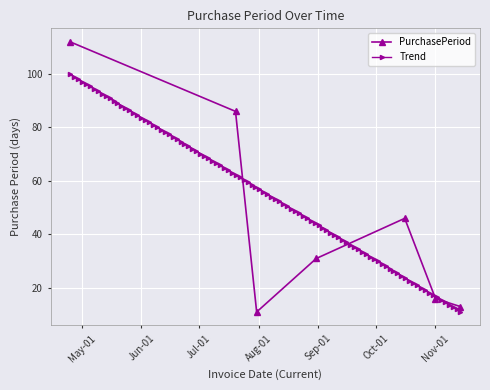

True or false: the data shows 24 at 2017-10-16.

False